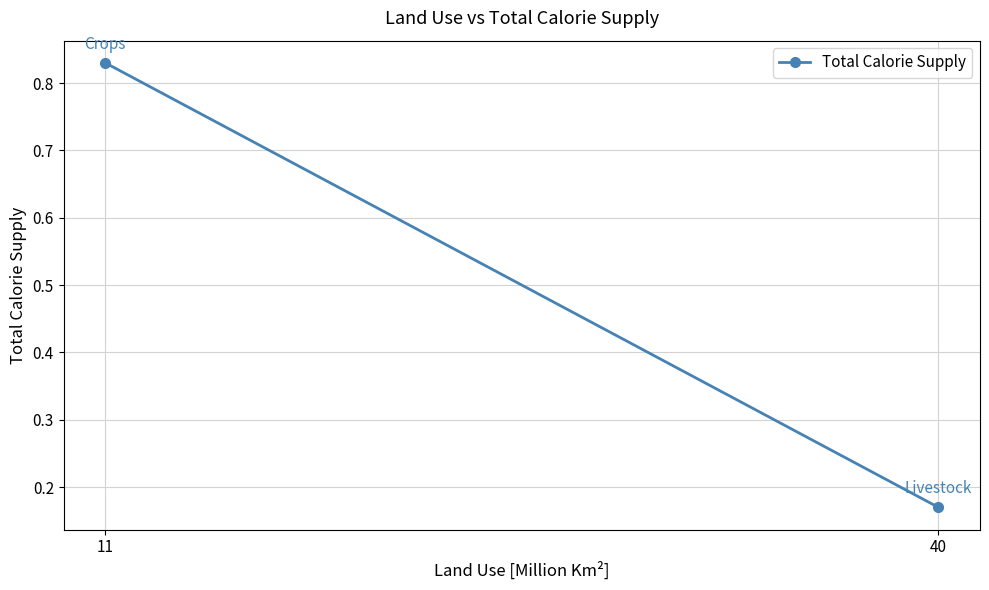

Read the value at 11.

0.8